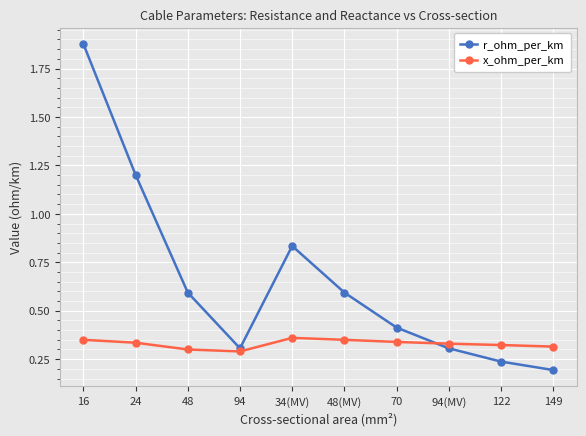

How many lines are shown in the chart?

2